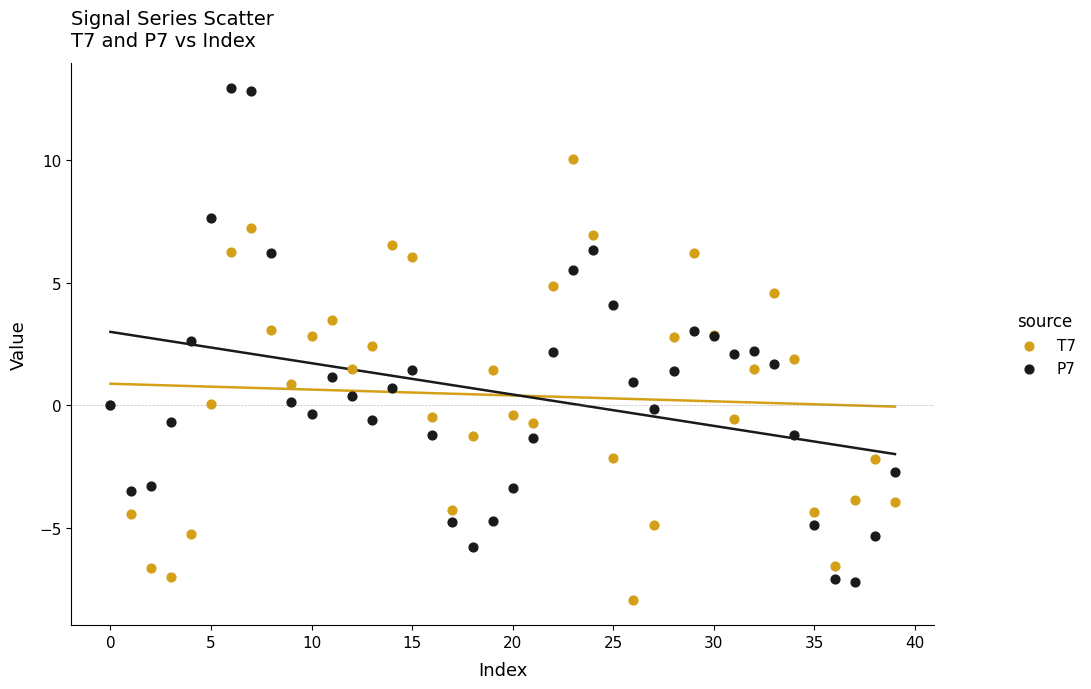

Which series has the largest Y range (max minus min)?

P7